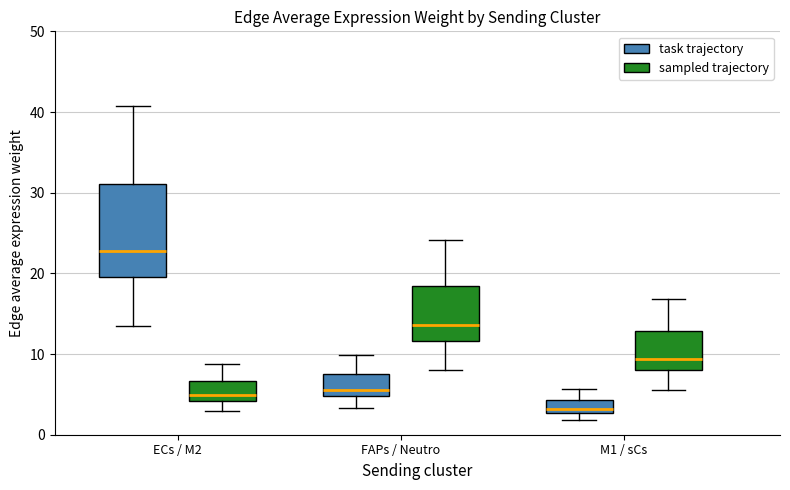

Where is the lower edge of the box for M1 / sCs (sampled trajectory) on the y-axis? The values are not printed on the chart, so give them approximately, as read against the axis.

8